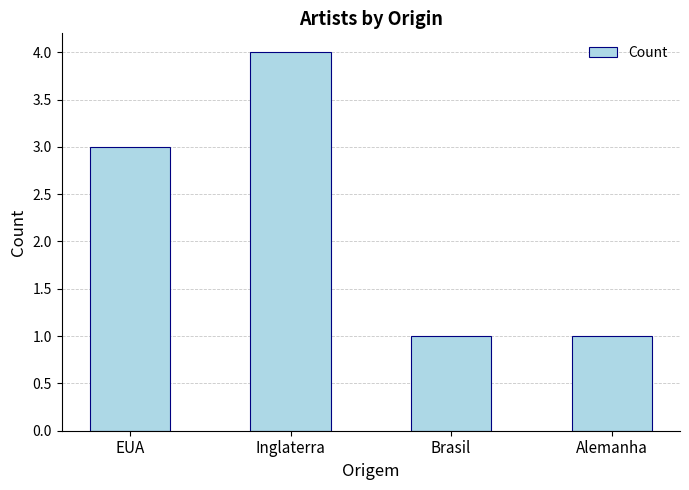

What is the difference between the second highest and minimum values?

2